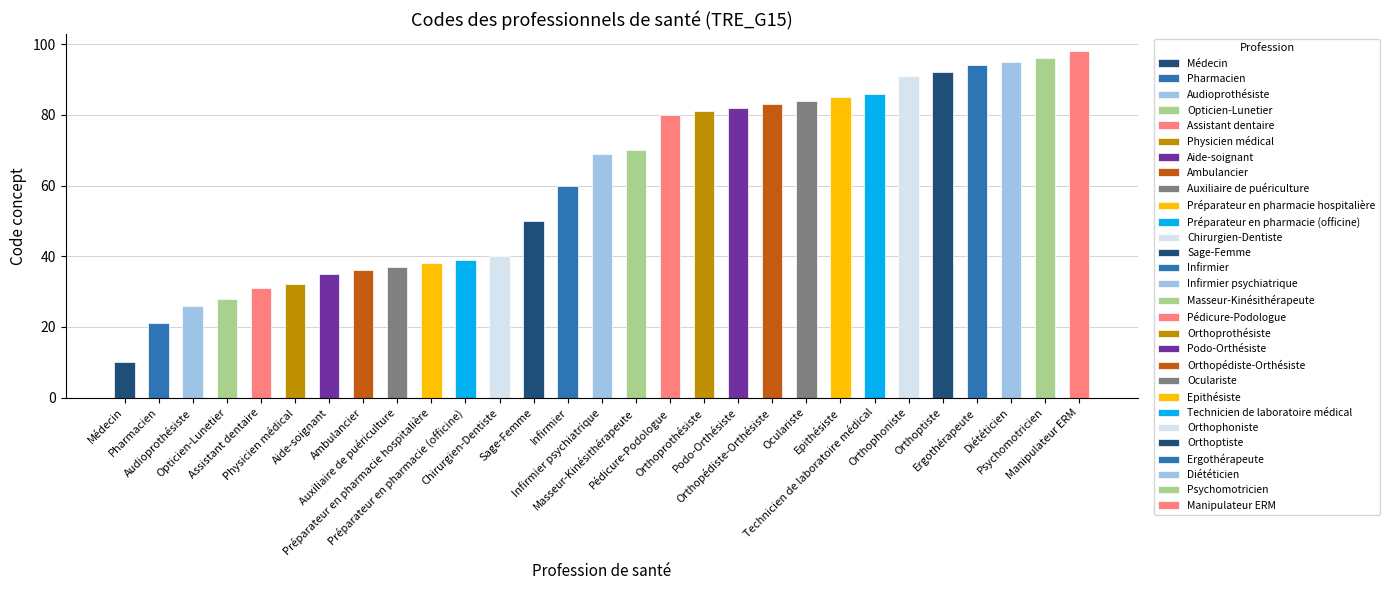

What is the value of the 24th bar from the left?

91